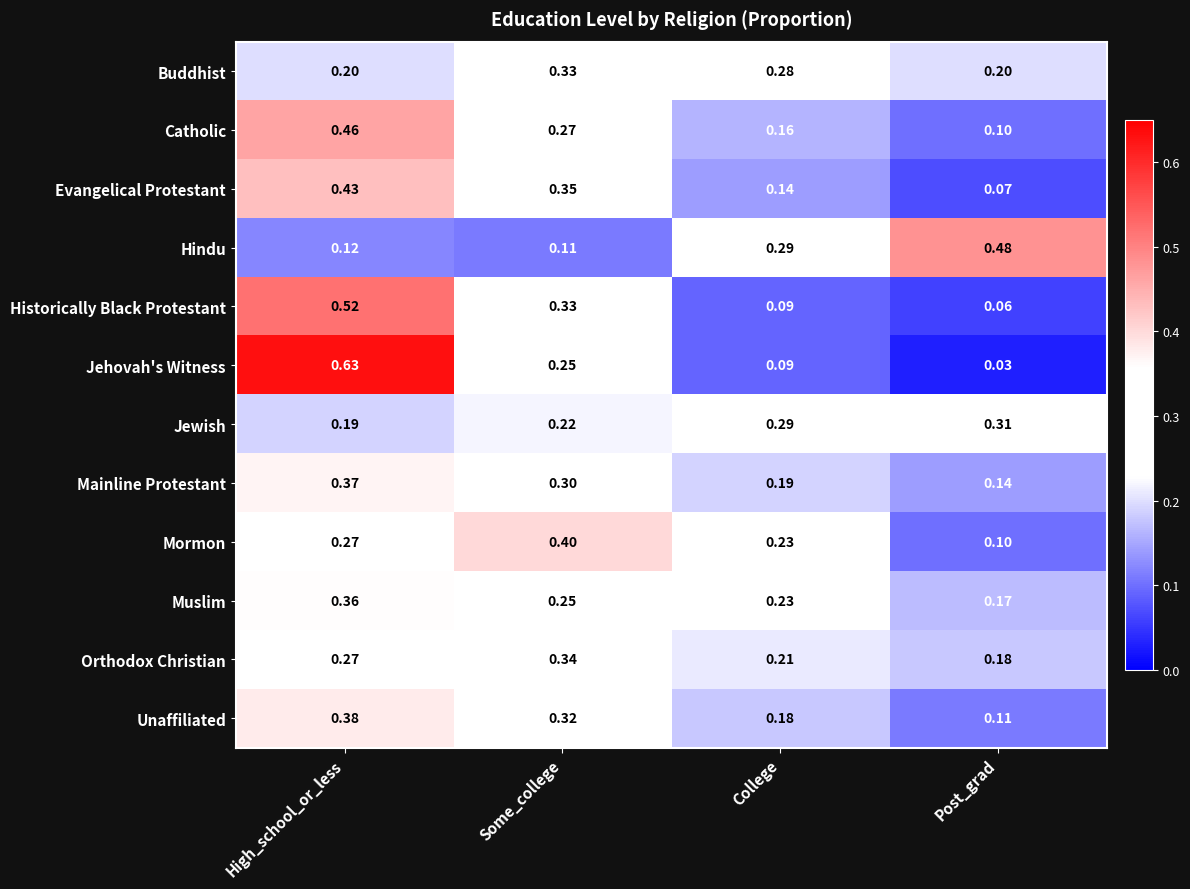

List the series in order of their peak value, lowest first.

Jewish, Buddhist, Orthodox Christian, Muslim, Mainline Protestant, Unaffiliated, Mormon, Evangelical Protestant, Catholic, Hindu, Historically Black Protestant, Jehovah's Witness